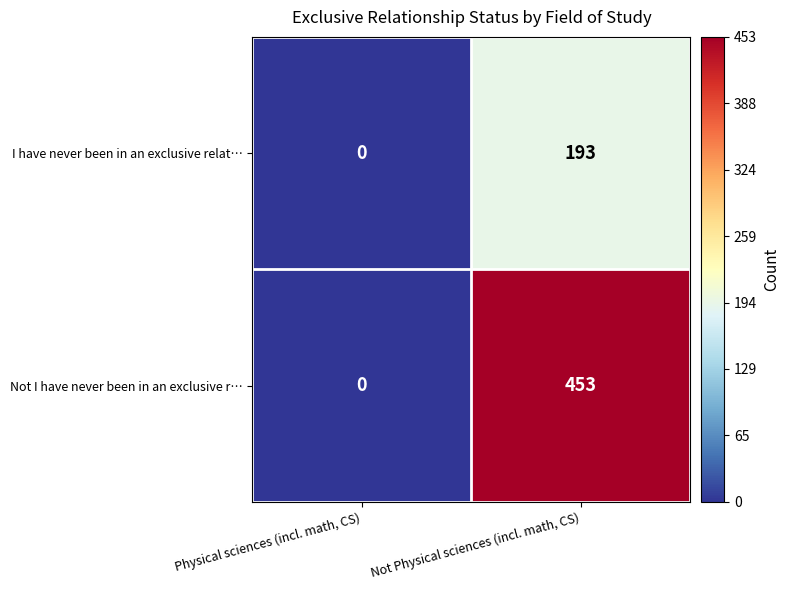

Where is I have never been in an exclusive relat… nearest to the value 96?

Physical sciences (incl. math, CS)